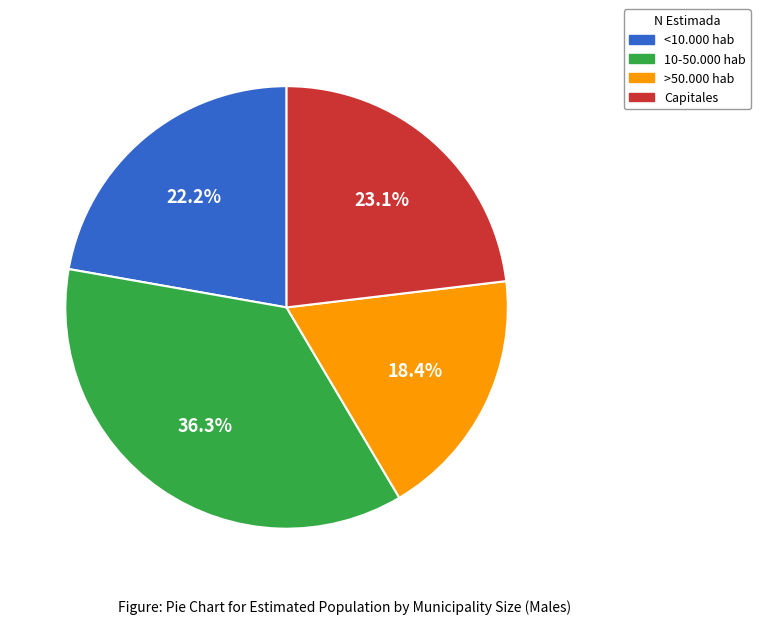

What percentage is the 10-50.000 hab slice, to the nearest percent?

36%